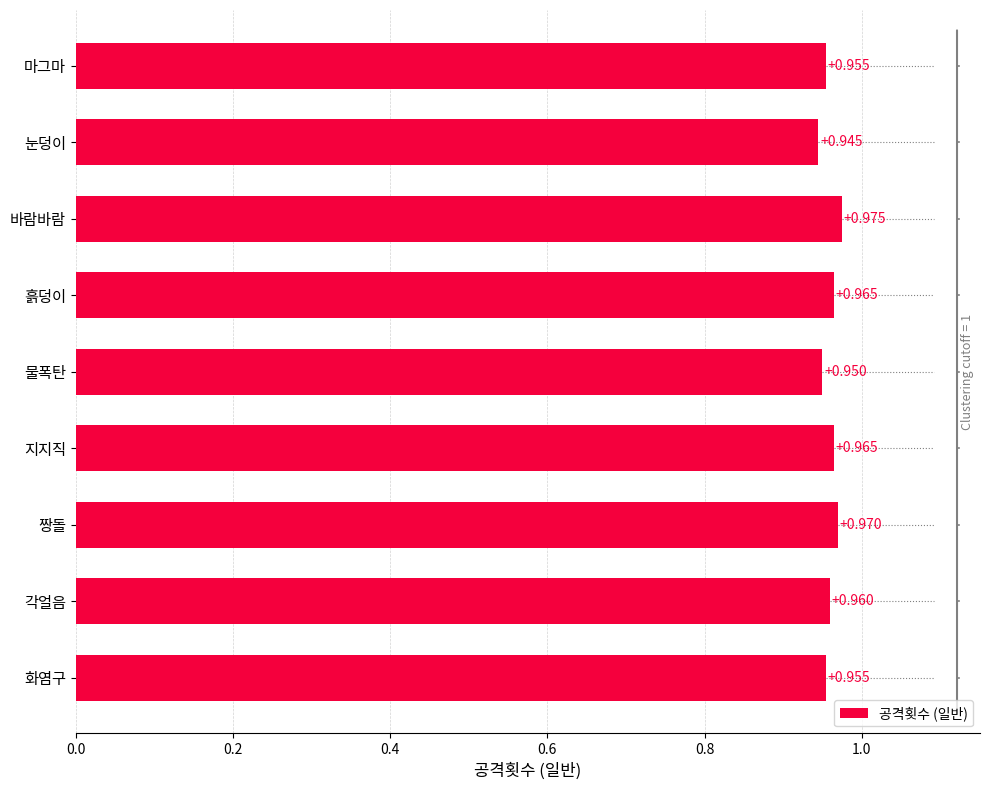

At which category does the chart reach its minimum across all series?

눈덩이